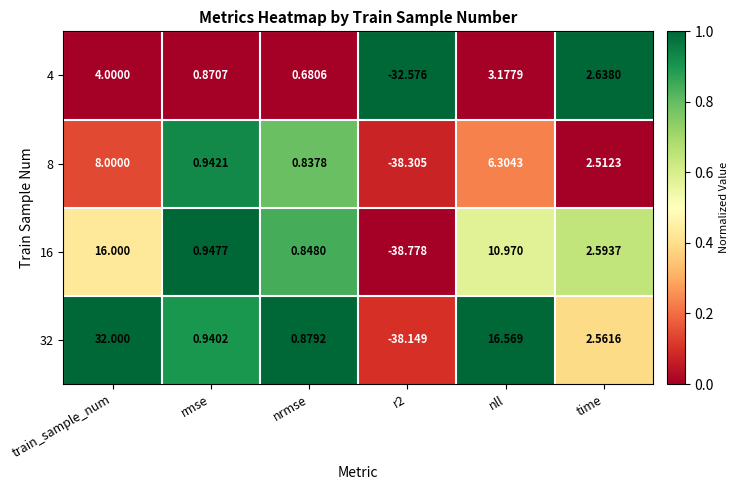

Where is 32 nearest to the value -3?

nrmse